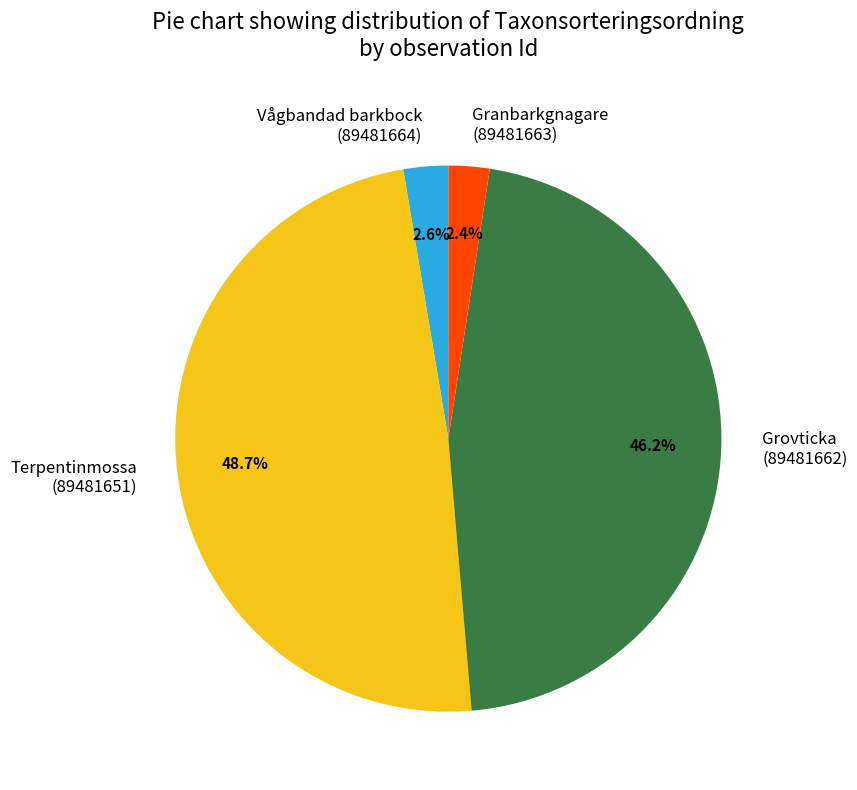

Between Grovticka (89481662) and Vågbandad barkbock (89481664), which is larger?

Grovticka (89481662)